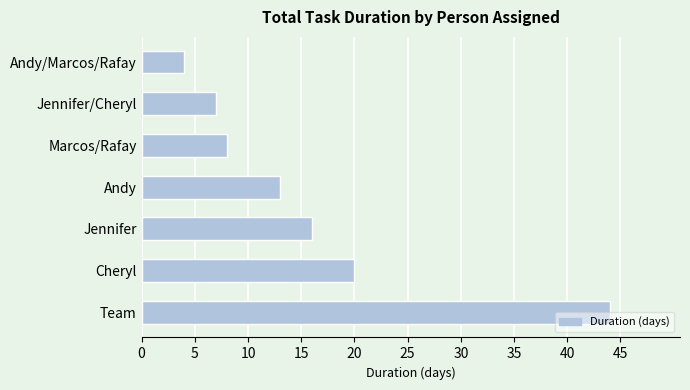

What is the sum of all values?

112